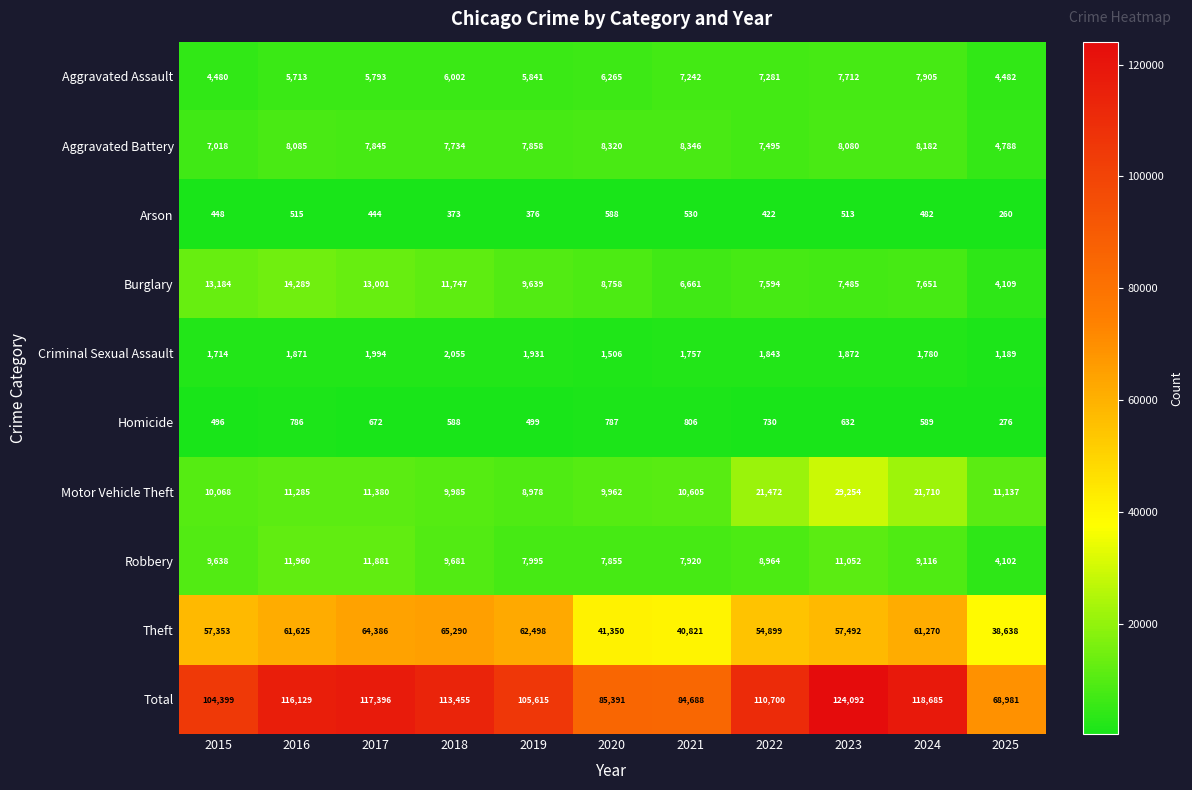

Which category has the highest value across all series?

2023